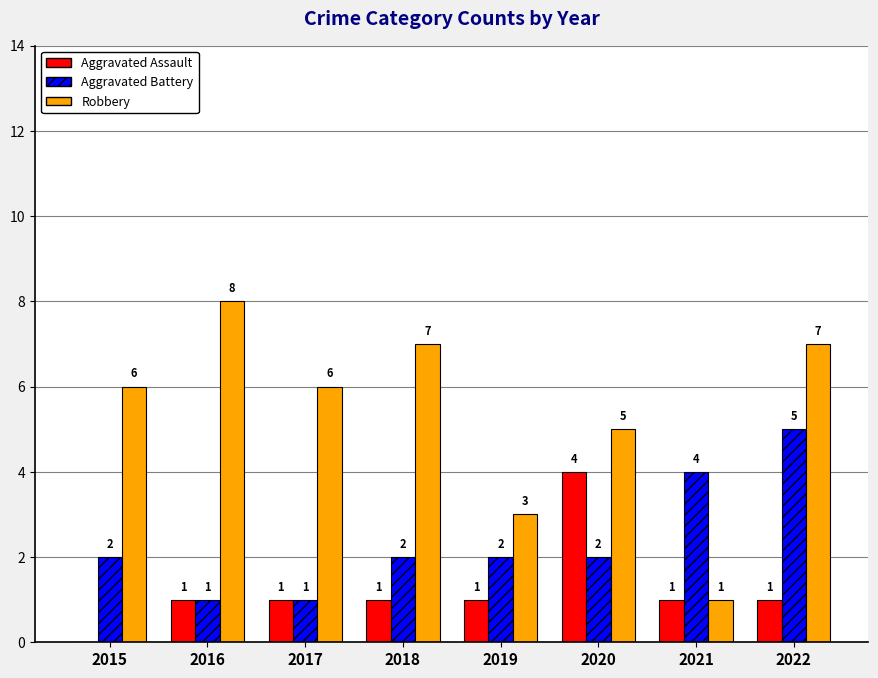

Which series has the largest total across all categories?

Robbery